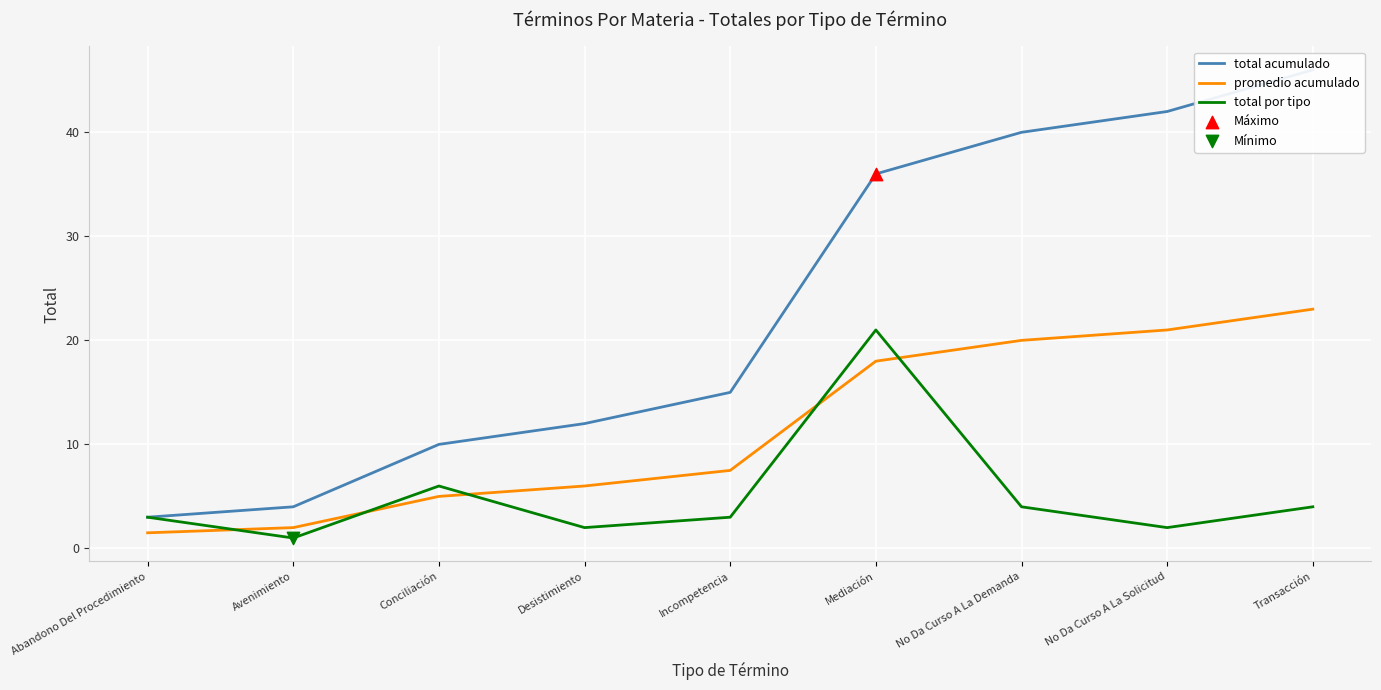

At how many categories does at least one series exceed 40?

2